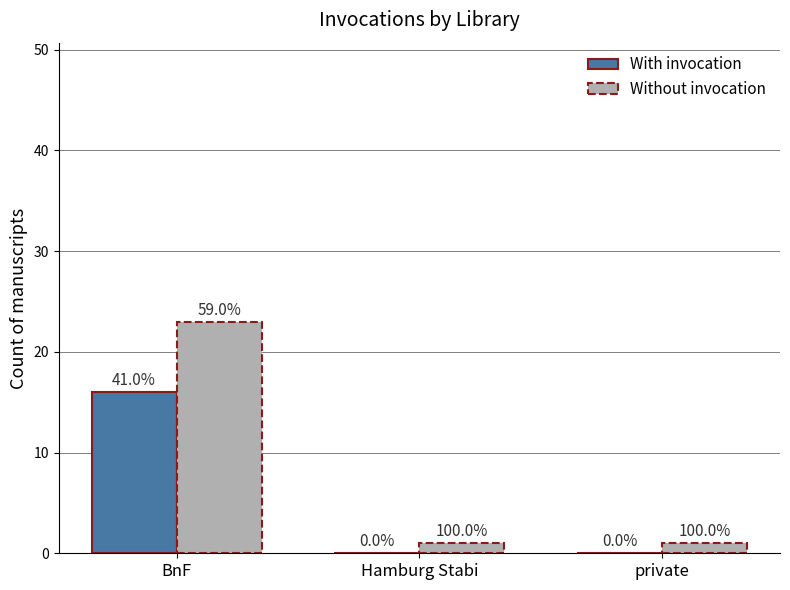

What are all the series names shown in the legend?

With invocation, Without invocation